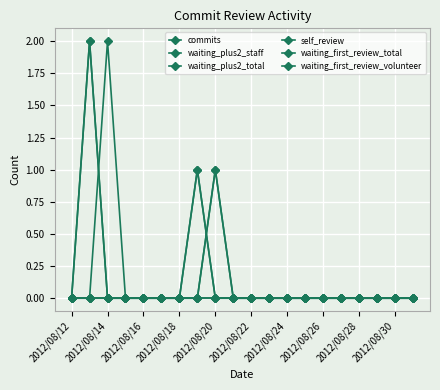

Is this an area chart (filled region under the line)?

No